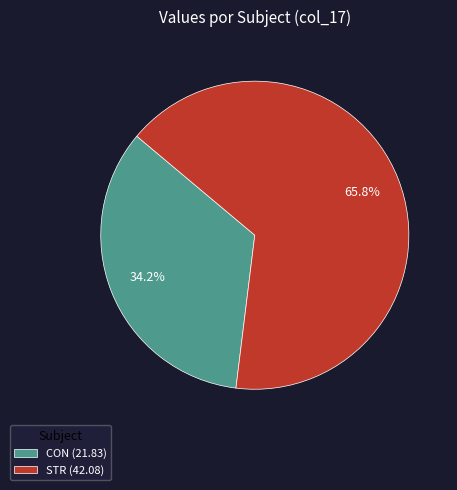

How many segments does this pie chart have?

2